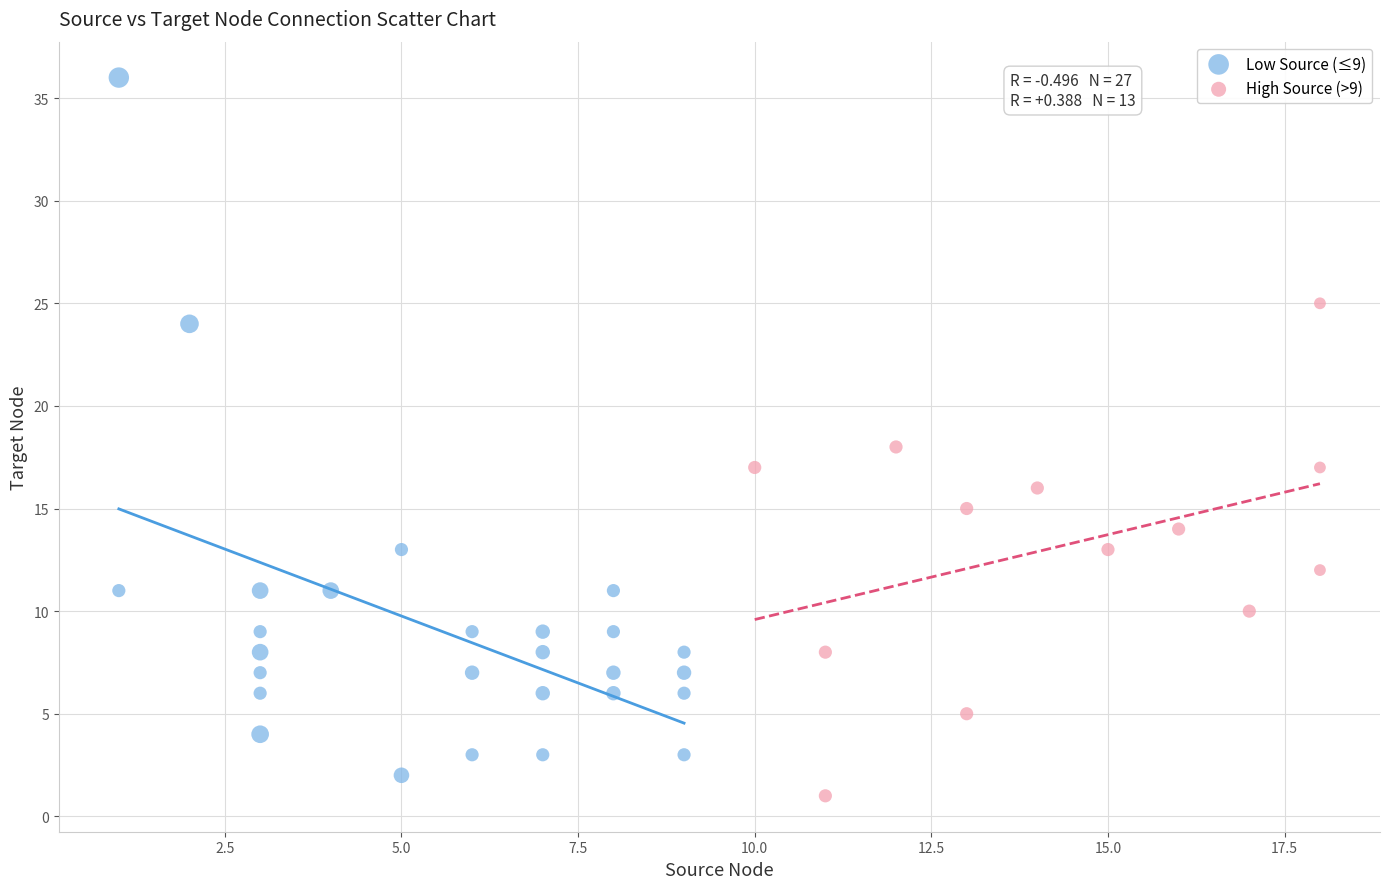

What are all the series names shown in the legend?

Low Source (≤9), High Source (>9)